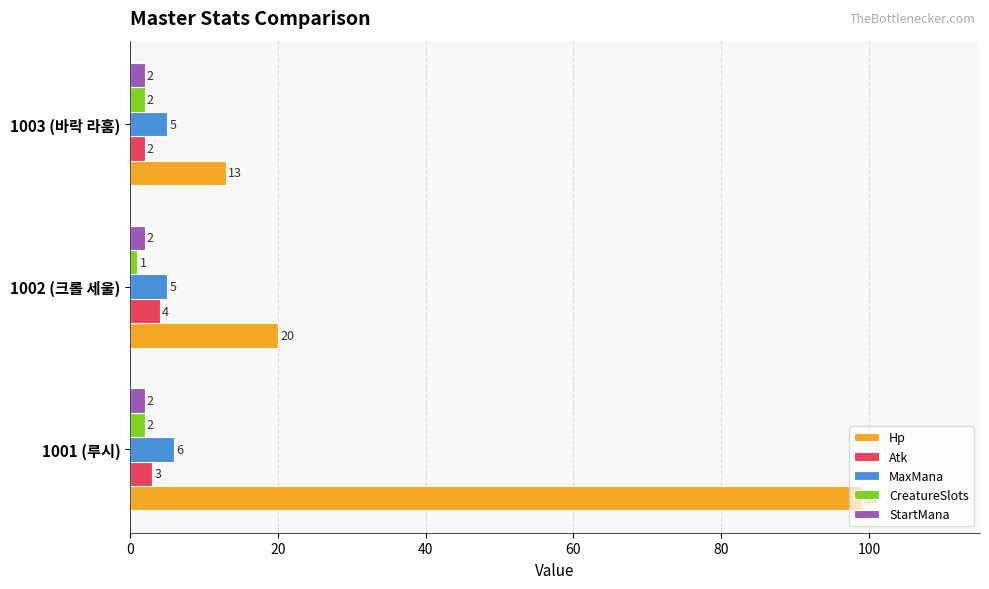

Which series has the widest spread of values?

Hp